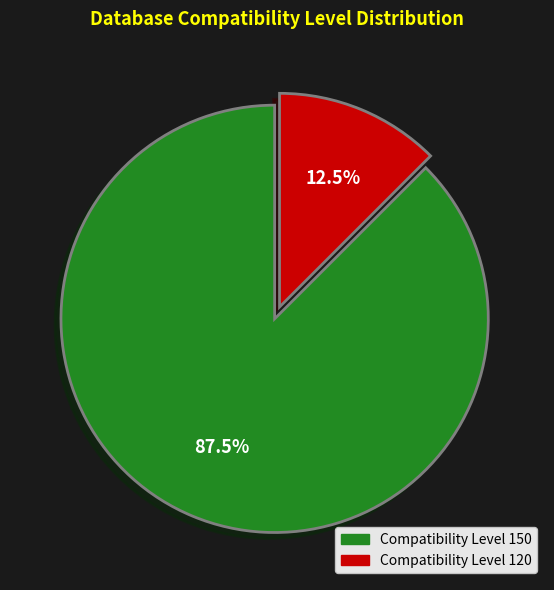

Is there any slice that represents more than half of the pie?

Yes